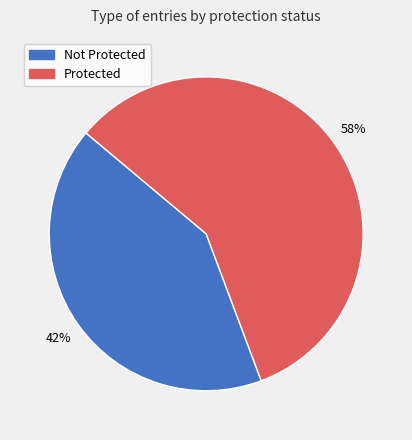

To the nearest percent, what is the difference between the largest and smallest slice percentages?

16%